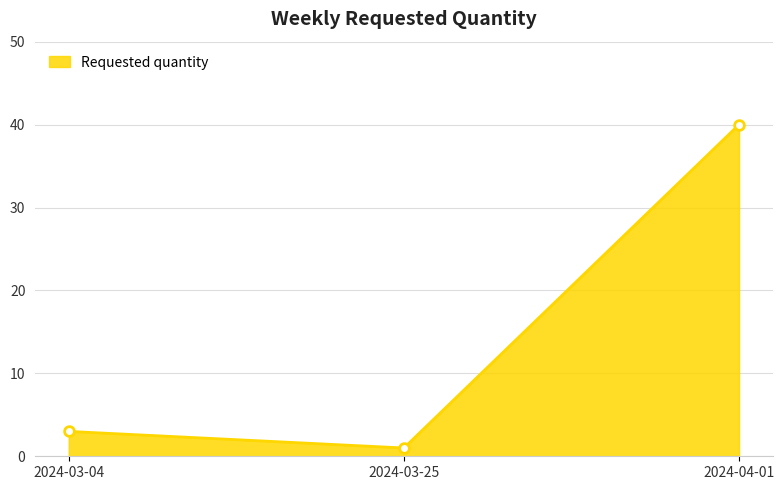

What is the change in value from 2024-03-04 to 2024-03-25?

-2